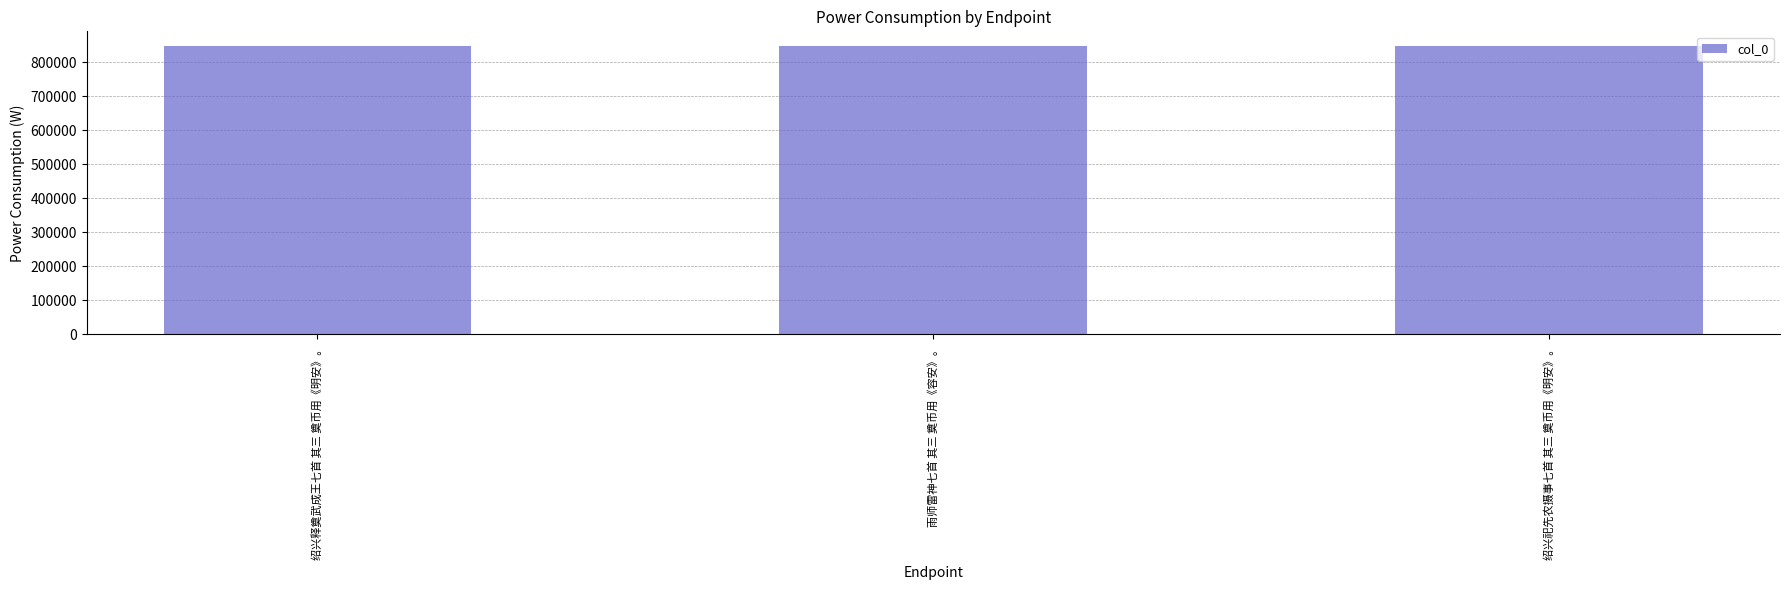

Approximately how many times larger is the value at 雨师雷神七首 其三 奠币用《容安》。 compared to 绍兴祀先农摄事七首 其三 奠币用《明安》。?

1.0